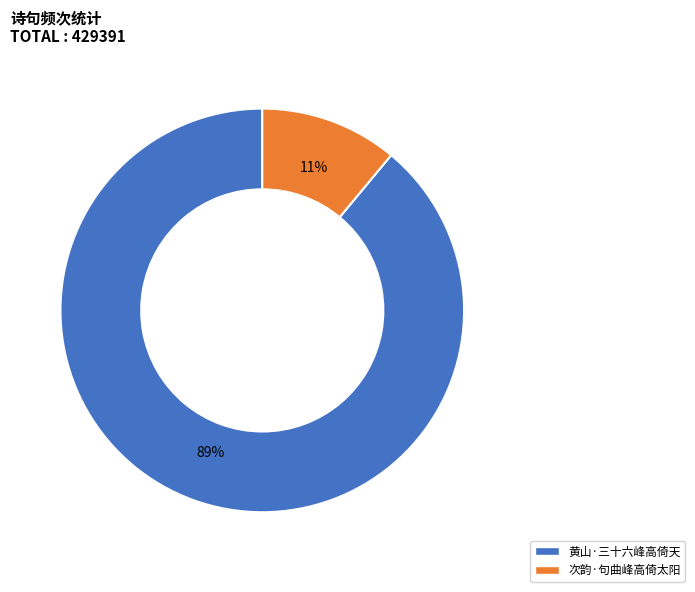

To the nearest percent, what portion does 黄山·三十六峰高倚天 represent?

89%